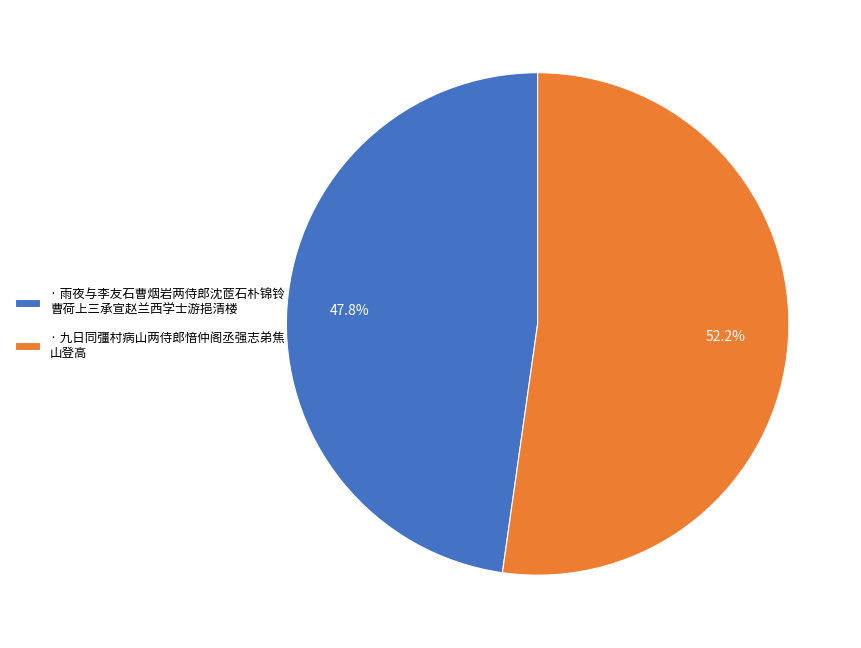

Approximately how many times larger is the value at · 雨夜与李友石曹烟岩两侍郎沈茝石朴锦铃 曹荷上三承宣赵兰西学士游挹清楼 compared to · 九日同彊村病山两侍郎愔仲阁丞强志弟焦 山登高?

0.9